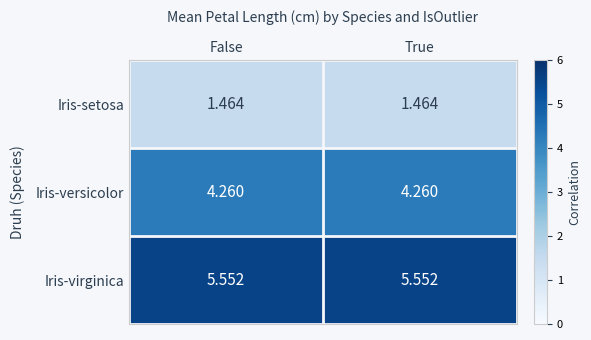

Is the value of Iris-virginica at True greater than the value of Iris-versicolor at True?

Yes